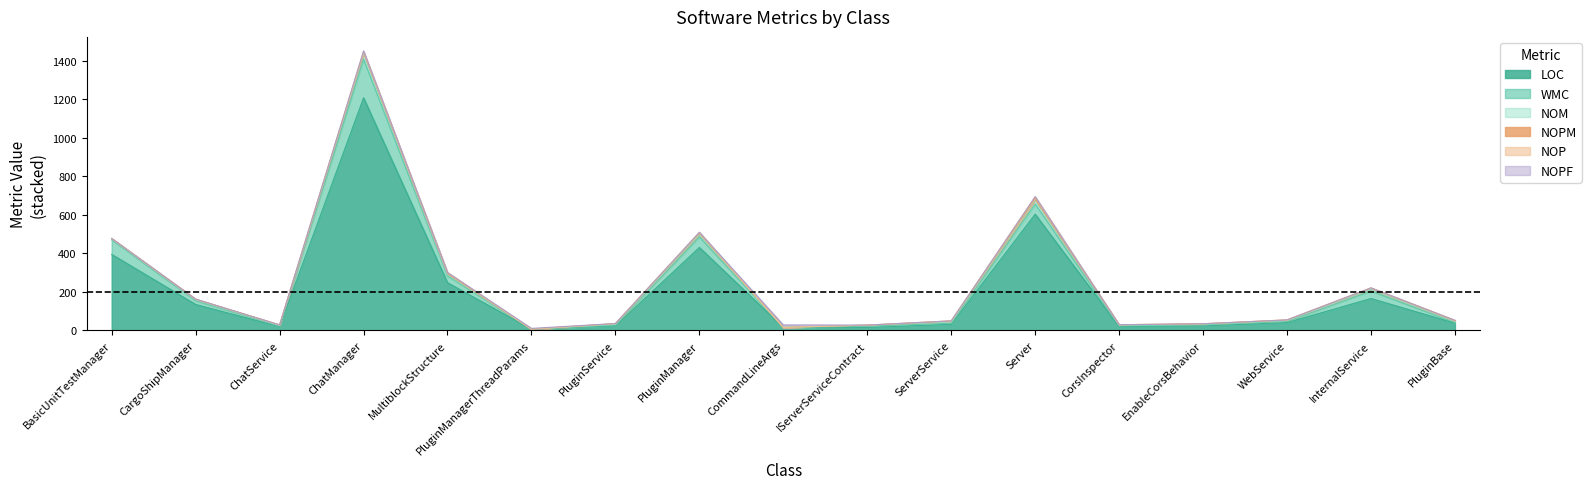

The value of NOP at WebService is -6. True or false?

False